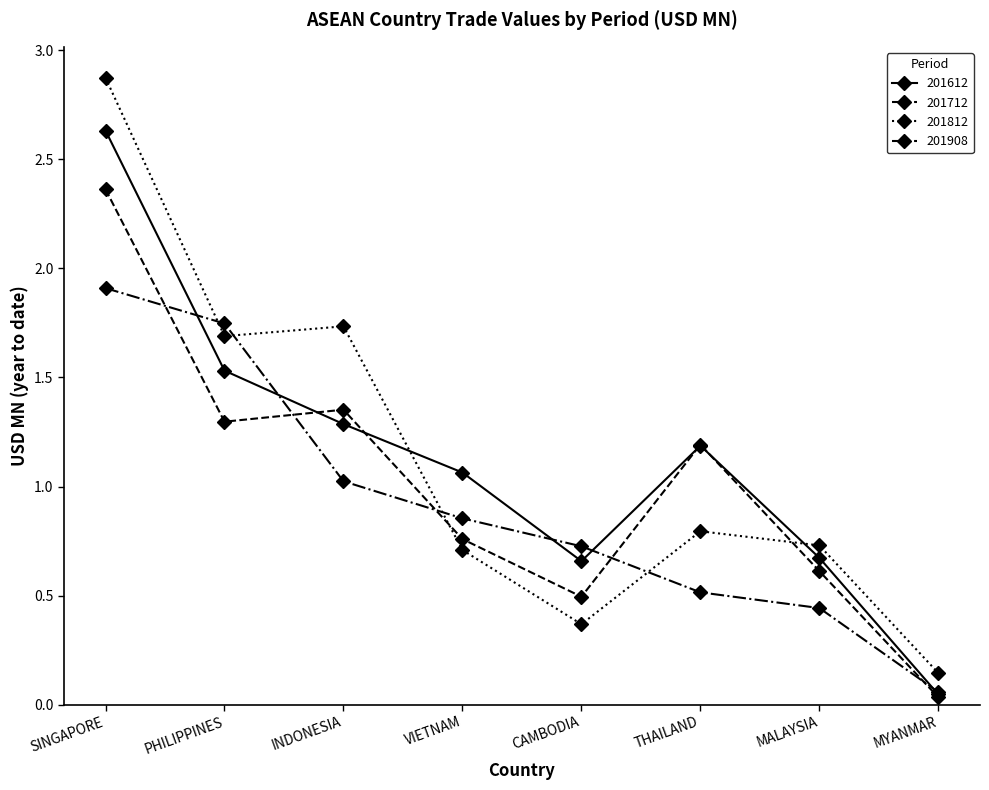

What position from the right is THAILAND?

3